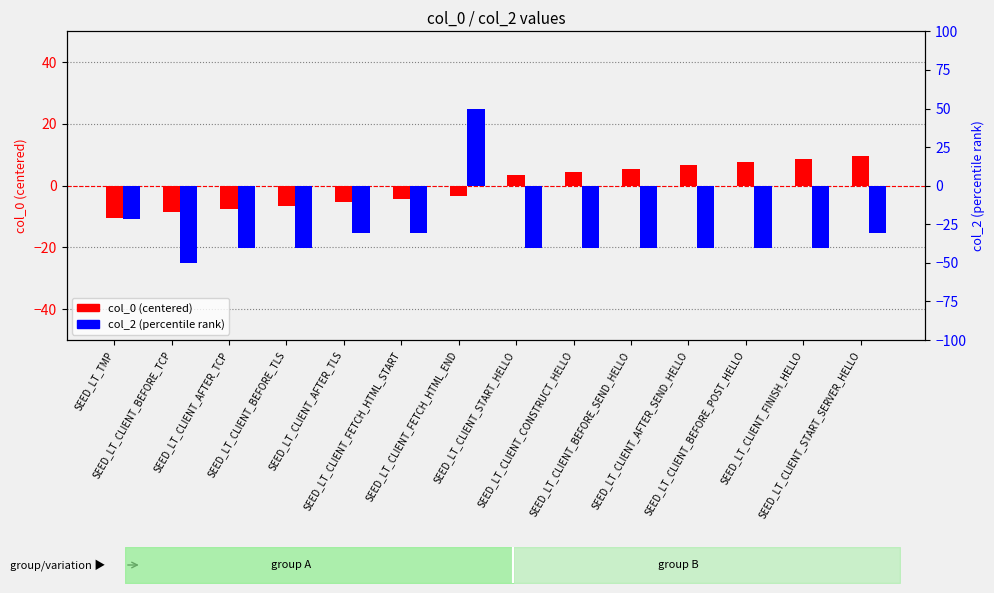

At which label does col_2 (percentile) first exceed -40?

SEED_LT_TMP